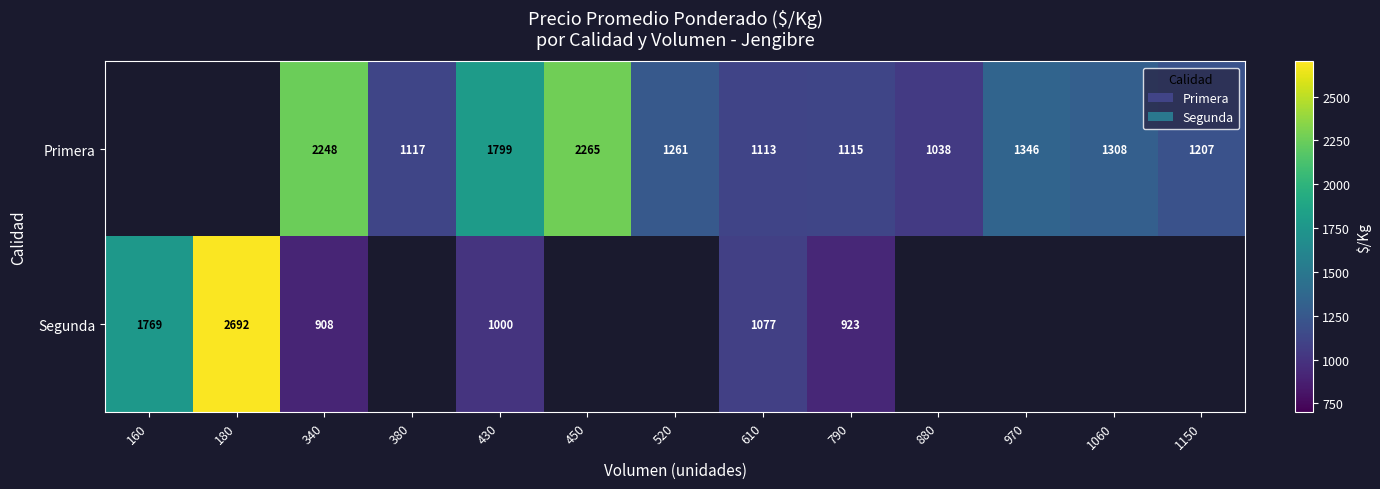

Which category has the lowest value across all series?

340